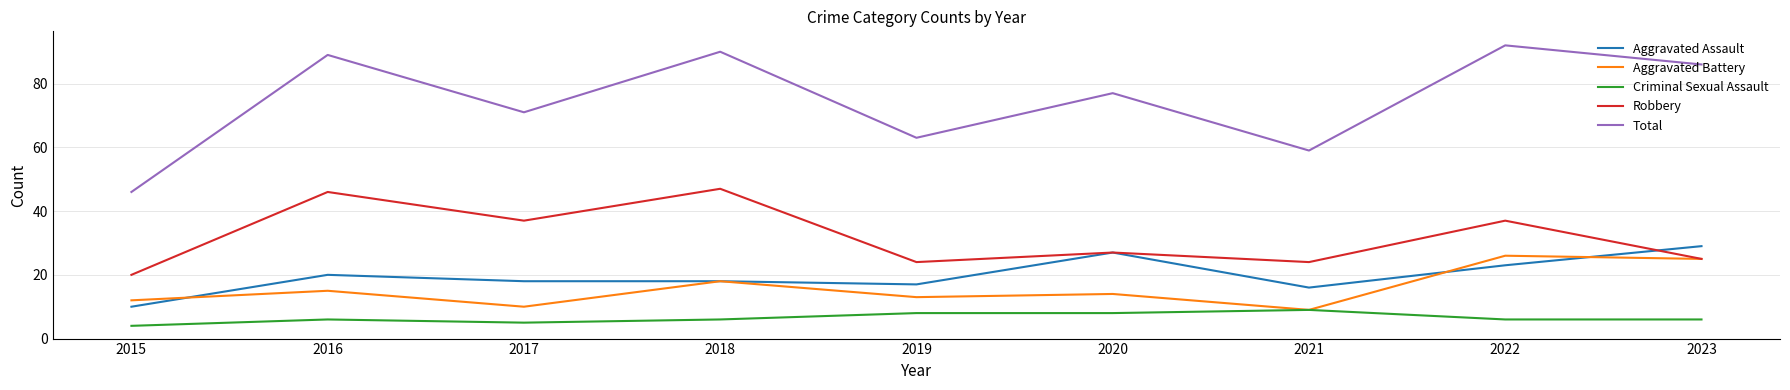

What value does the Aggravated Battery series have at 2020?

14